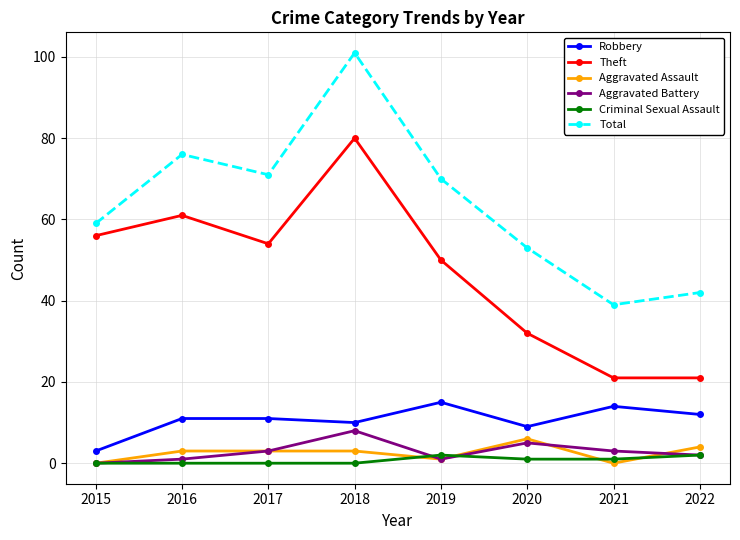

True or false: Aggravated Battery and Theft cross at least once.

False